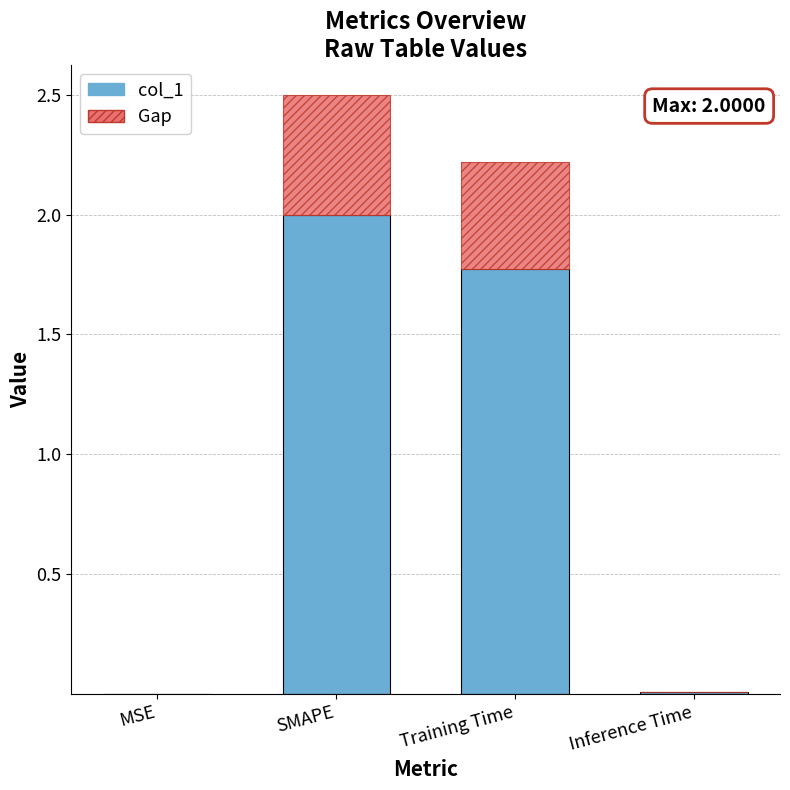

At which label does col_1 first exceed 1?

SMAPE